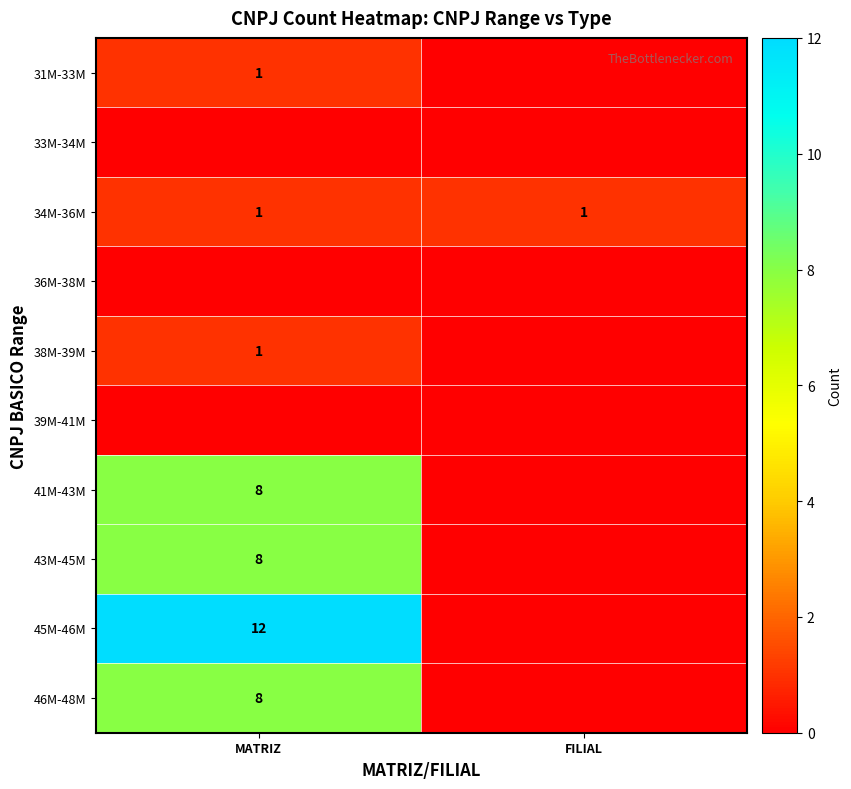

The 45M-46M series shows 12 at MATRIZ. True or false?

True